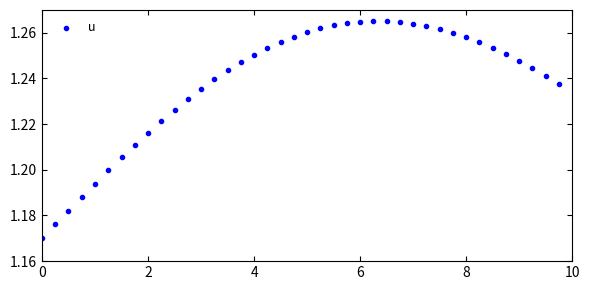

What is the range of X values (max minus min)?

9.8